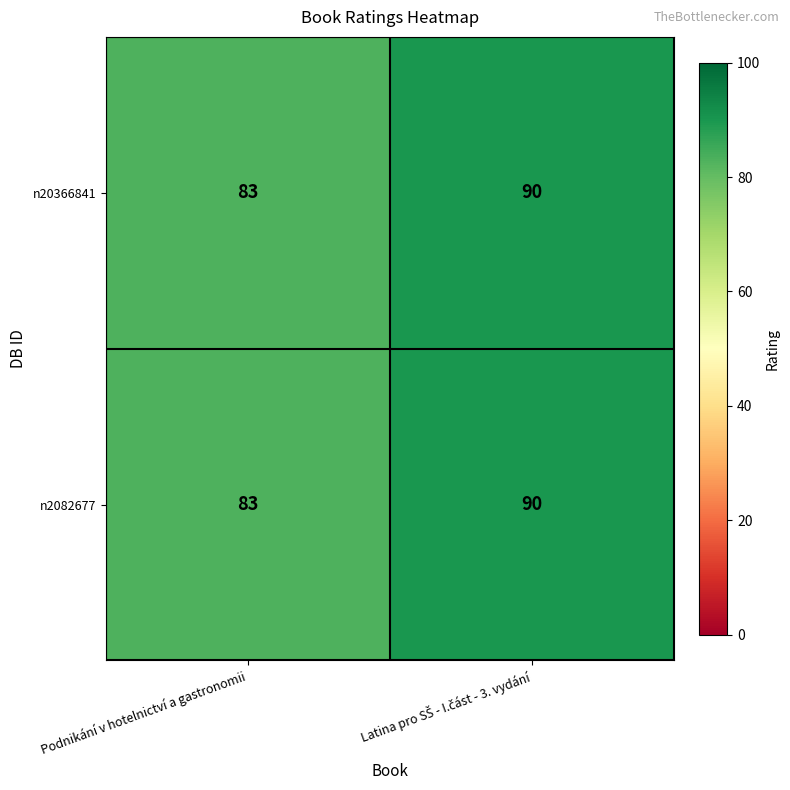

At which label is n2082677 closest to 86?

Podnikání v hotelnictví a gastronomii